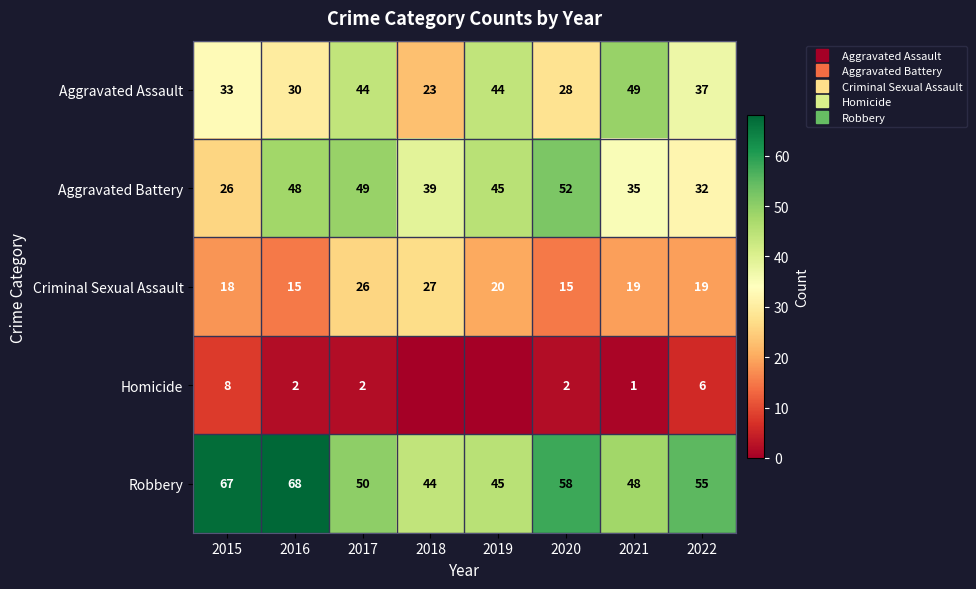

What is the difference between the maximum and minimum values in the Homicide series?

8